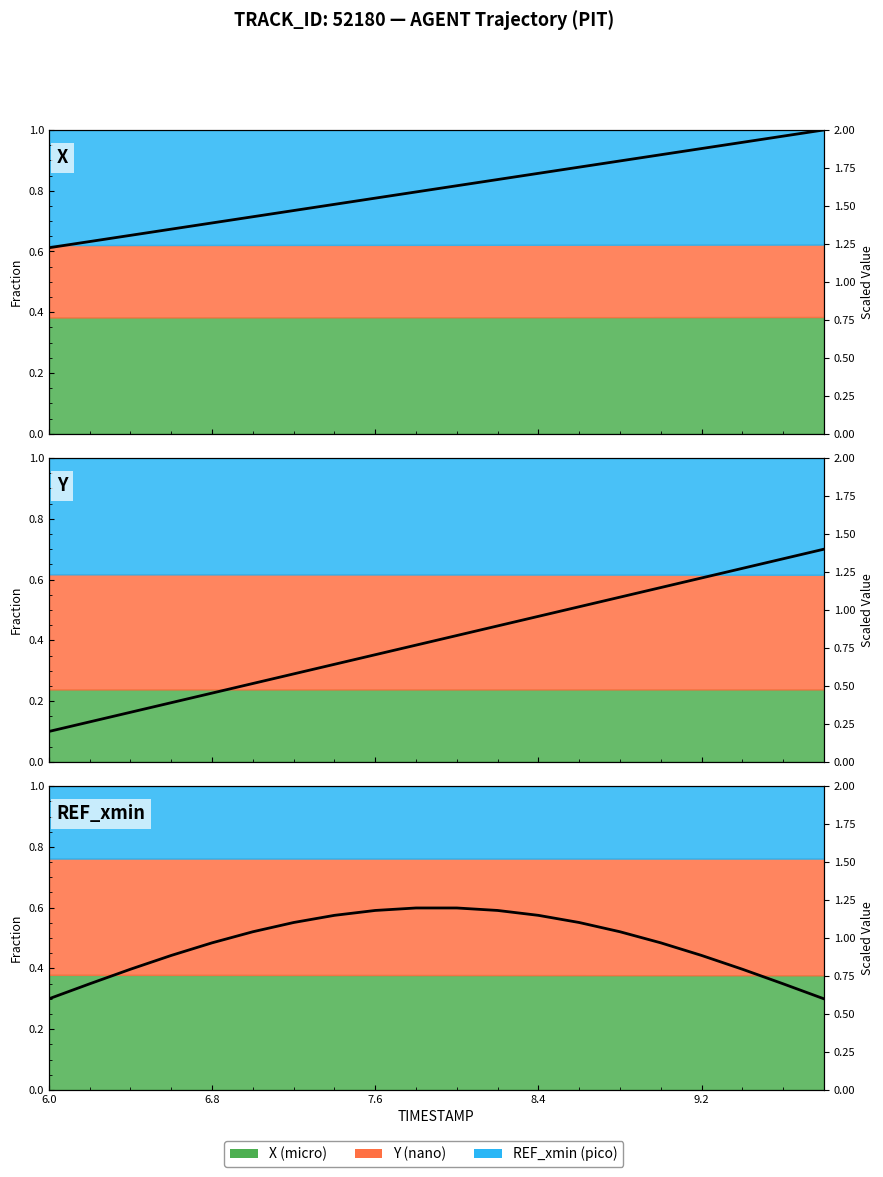

What is the sum of all Line (X) values?

32.2